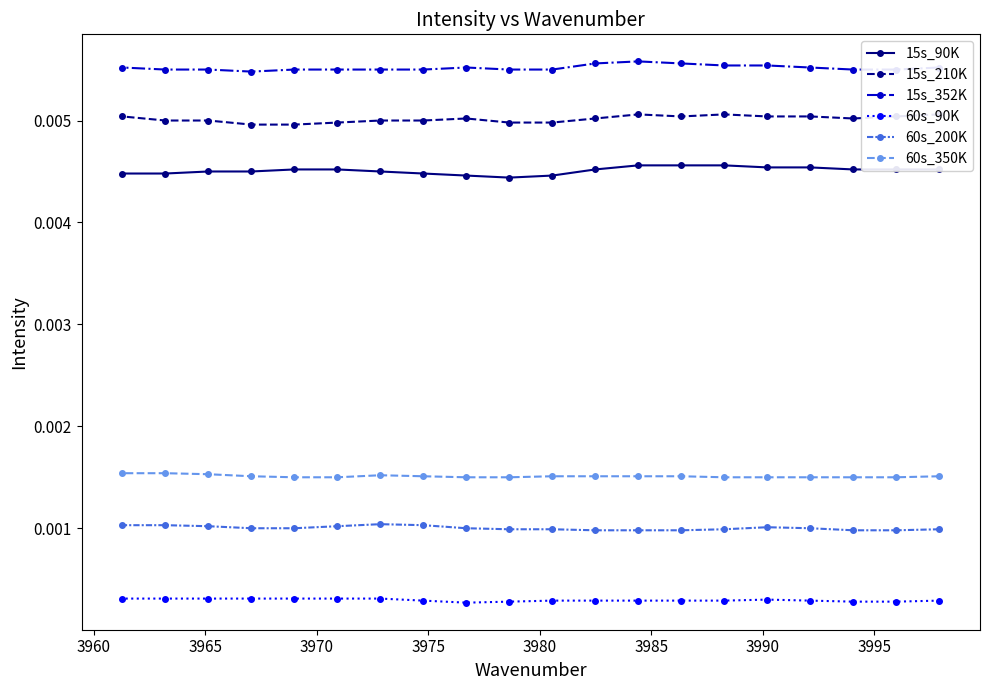

Count the 15s_90K values in the range 0 to 1.

20